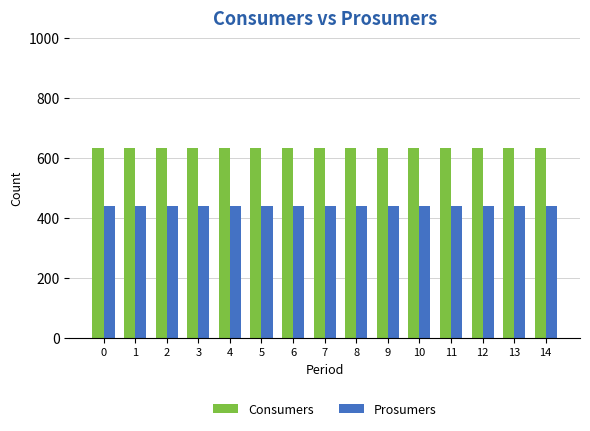

What is the spread (max minus min) of values at 5?

195